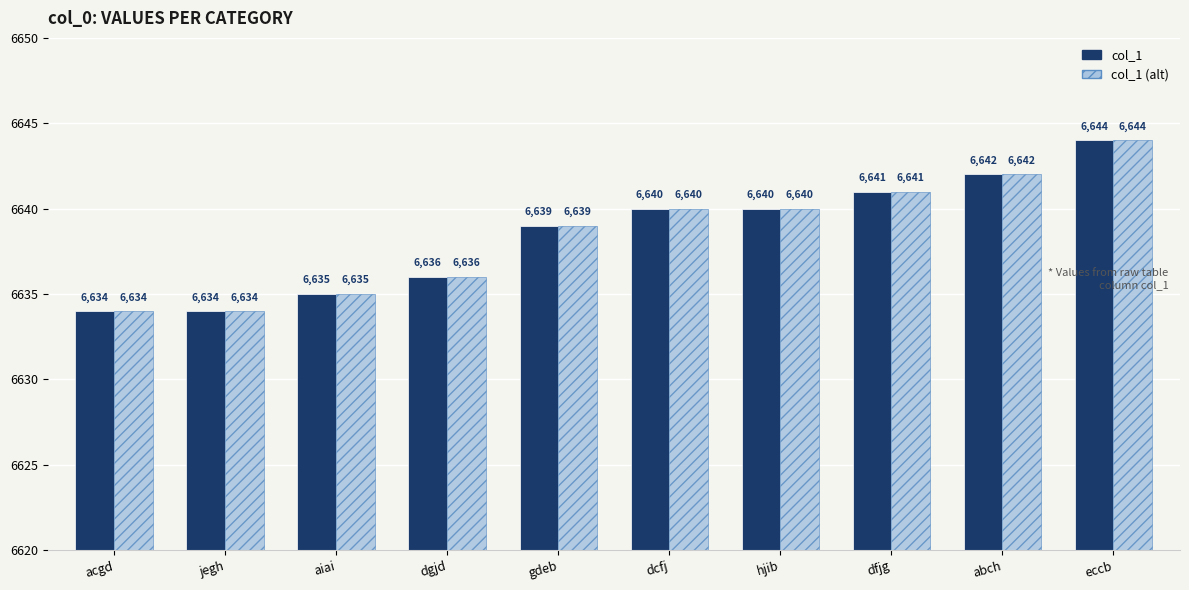

What value does the col_1 series have at dfjg, to the nearest 10?

6640